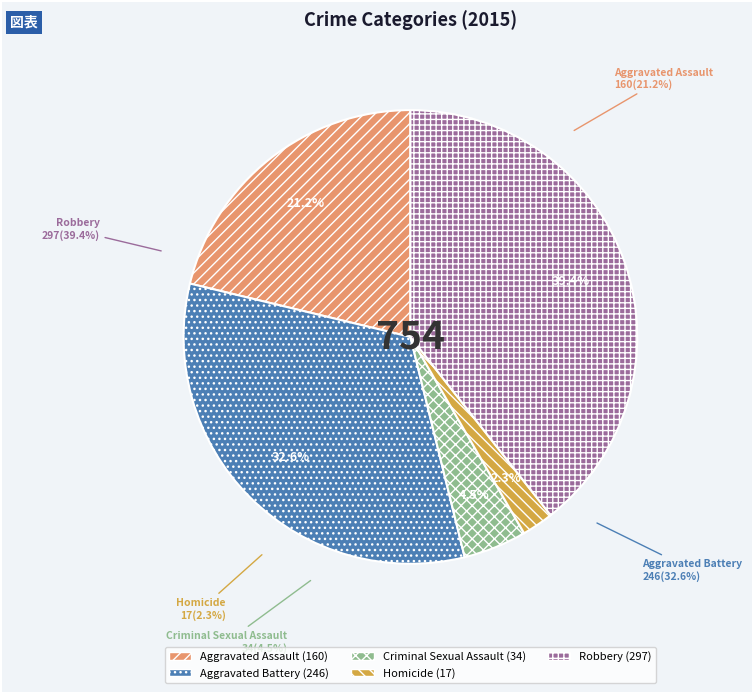

Combined, do Homicide and Aggravated Assault account for over 50%?

No